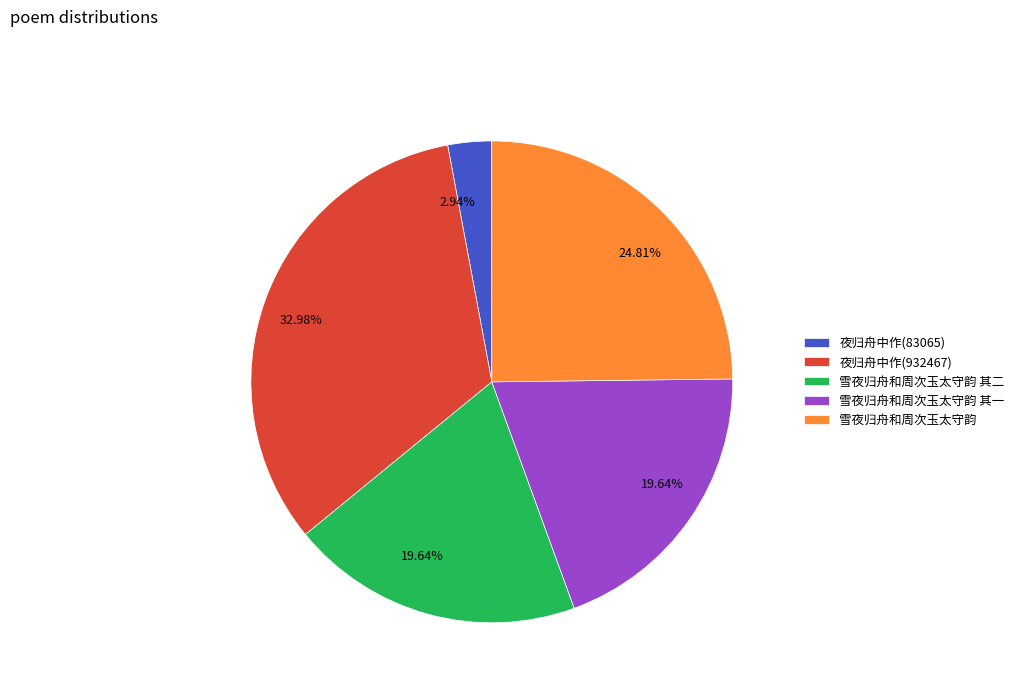

Does any single category account for the majority?

No